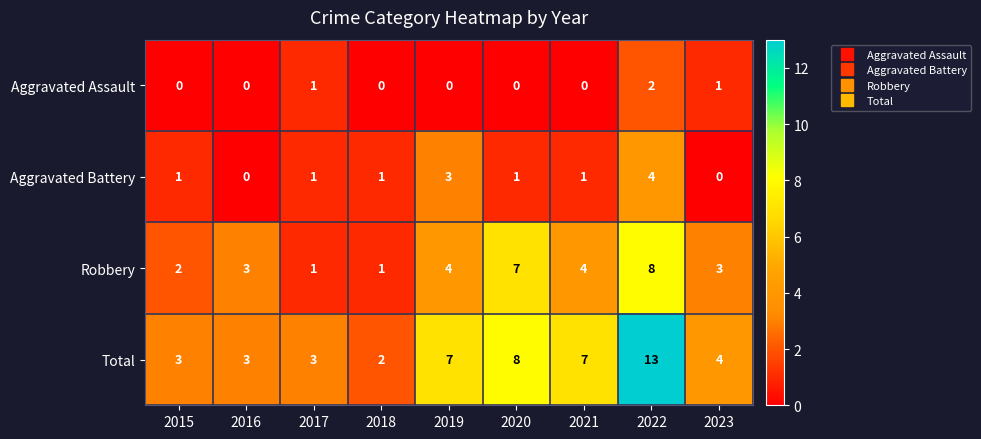

How many Robbery values are between 2 and 4?

5